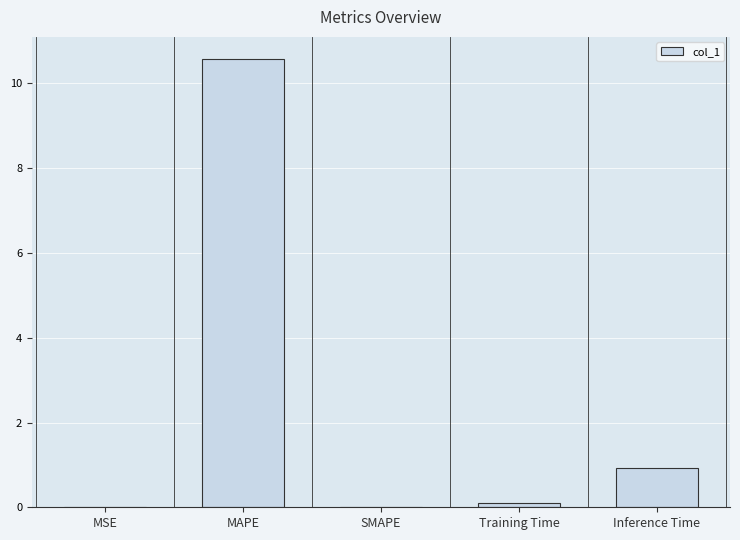

Does the chart contain stacked bars?

No